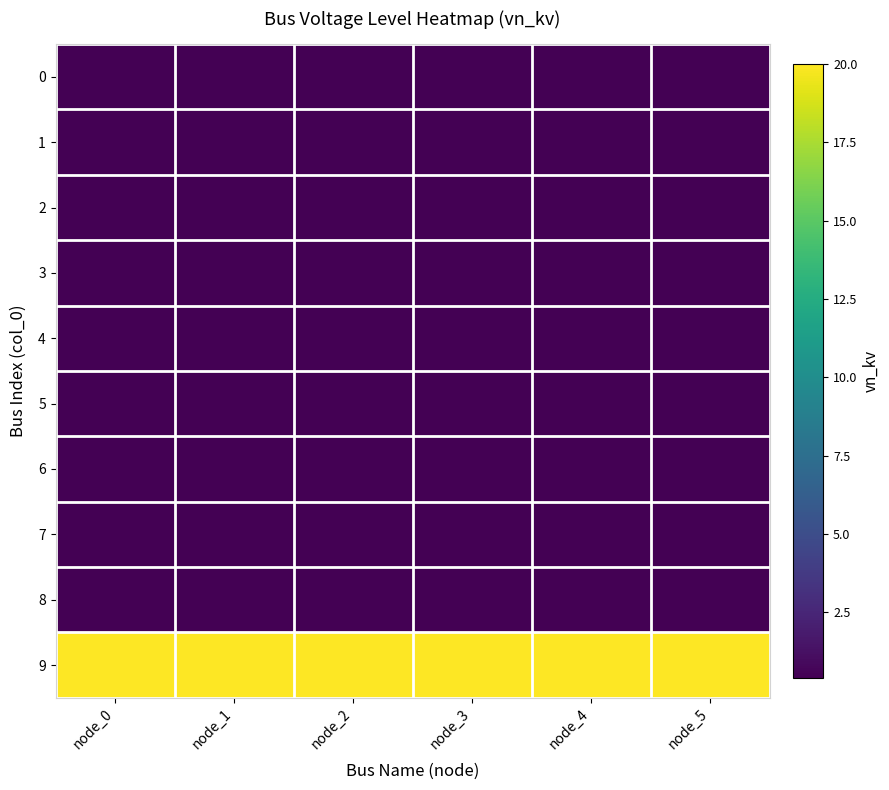

Rank the series by their maximum value, from highest to lowest.

9, 0, 1, 2, 3, 4, 5, 6, 7, 8